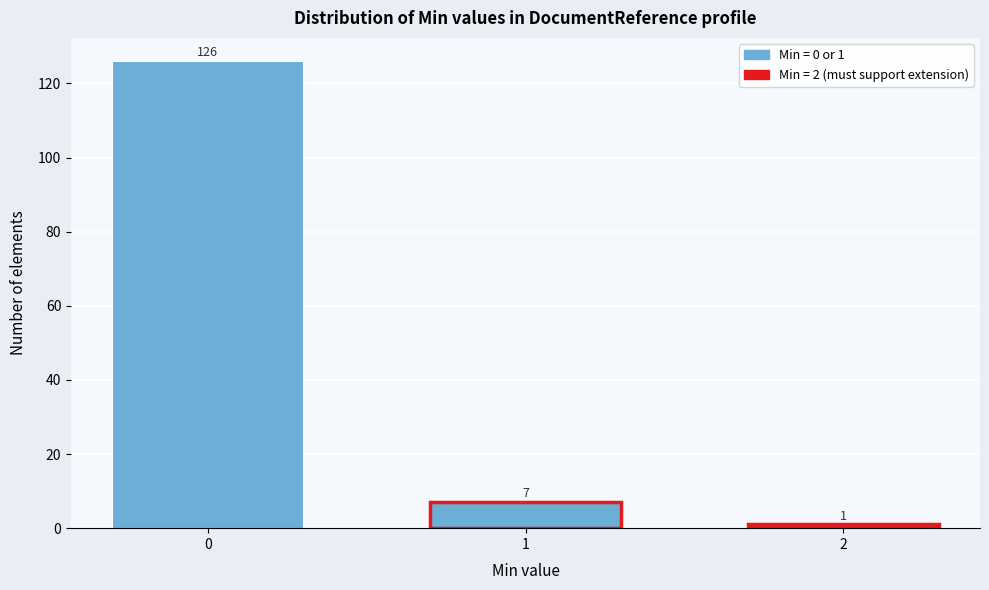

Reading left to right, transcribe all the data shown in this chart.

126	7	1